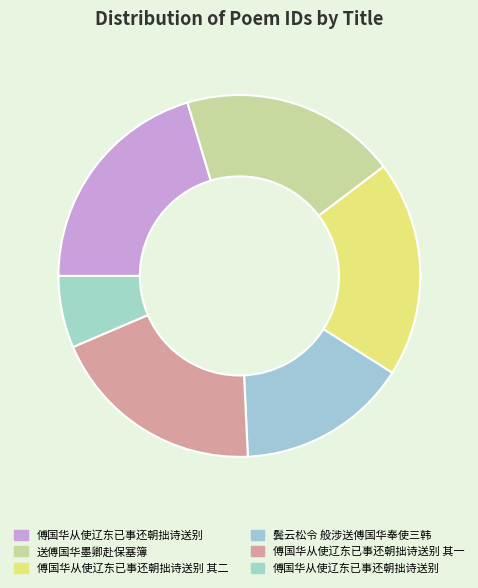

Is there a majority slice in this chart?

No